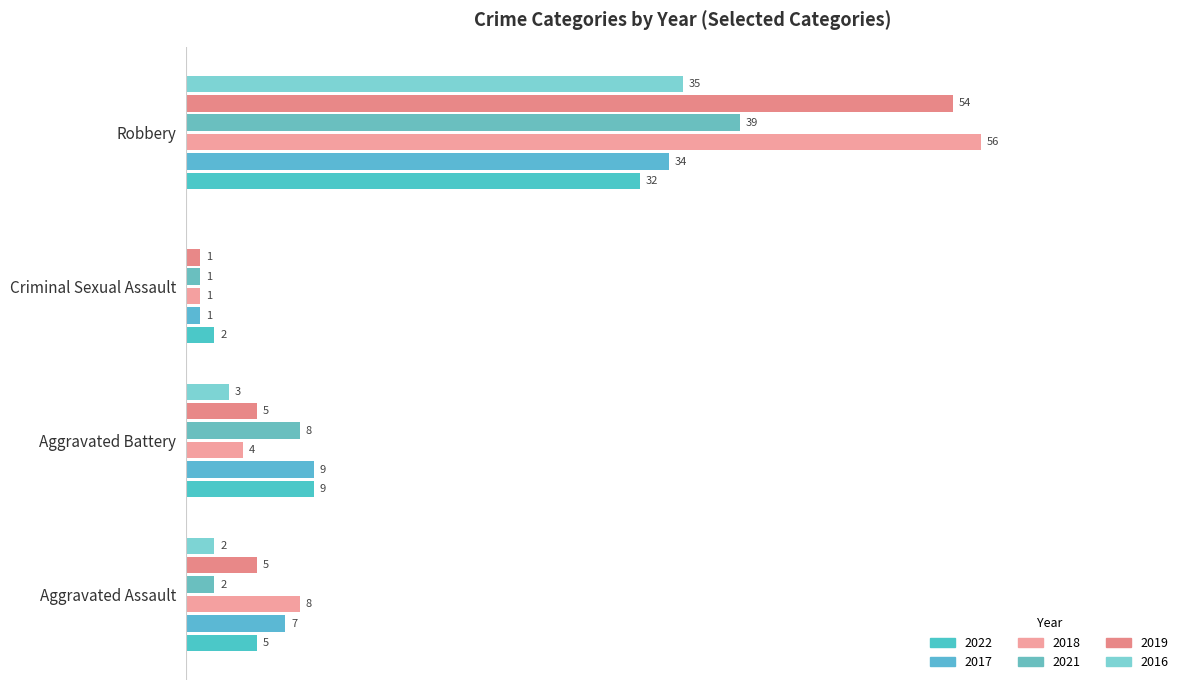

What is the value of the 2021 bar at the 3rd from the left?

1